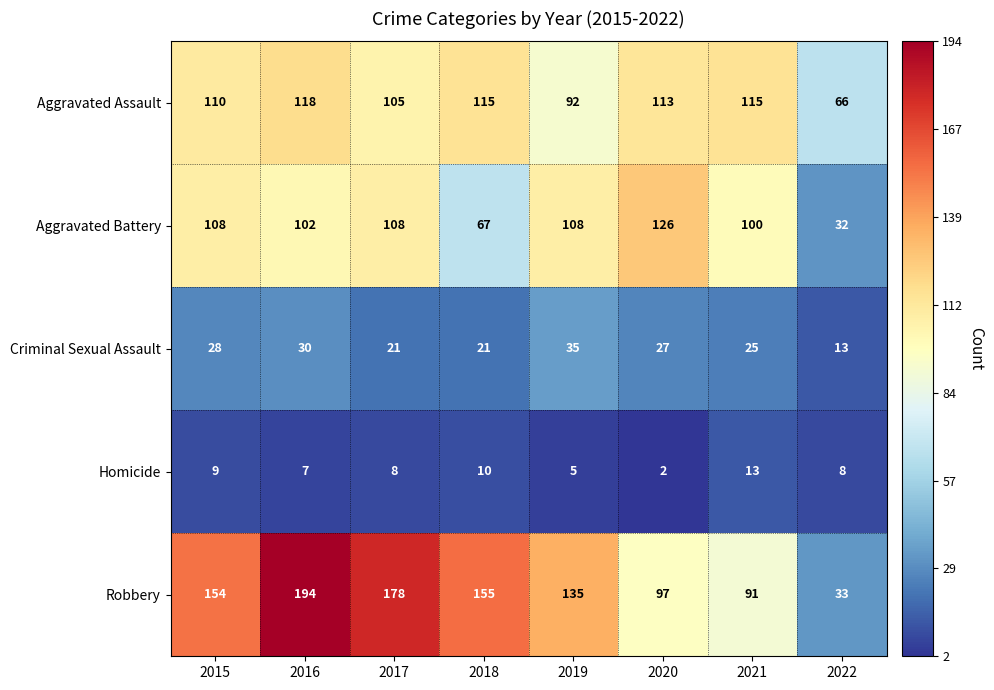

At 2017, list the series in order from largest to smallest.

Robbery, Aggravated Battery, Aggravated Assault, Criminal Sexual Assault, Homicide